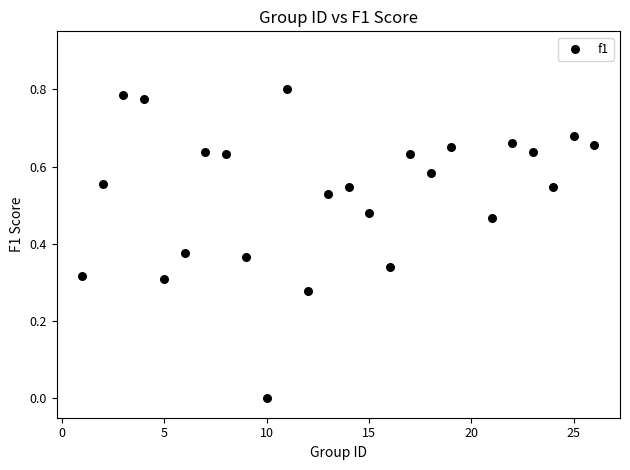

What is the range of X values (max minus min)?

25.0